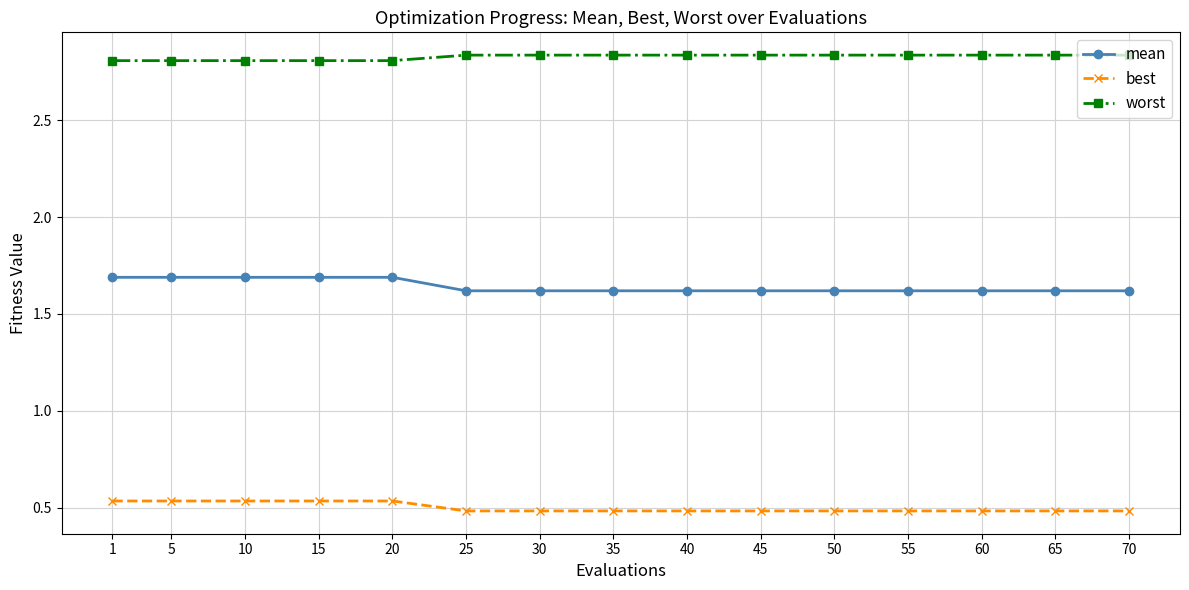

How many mean values are between 1 and 2?

15